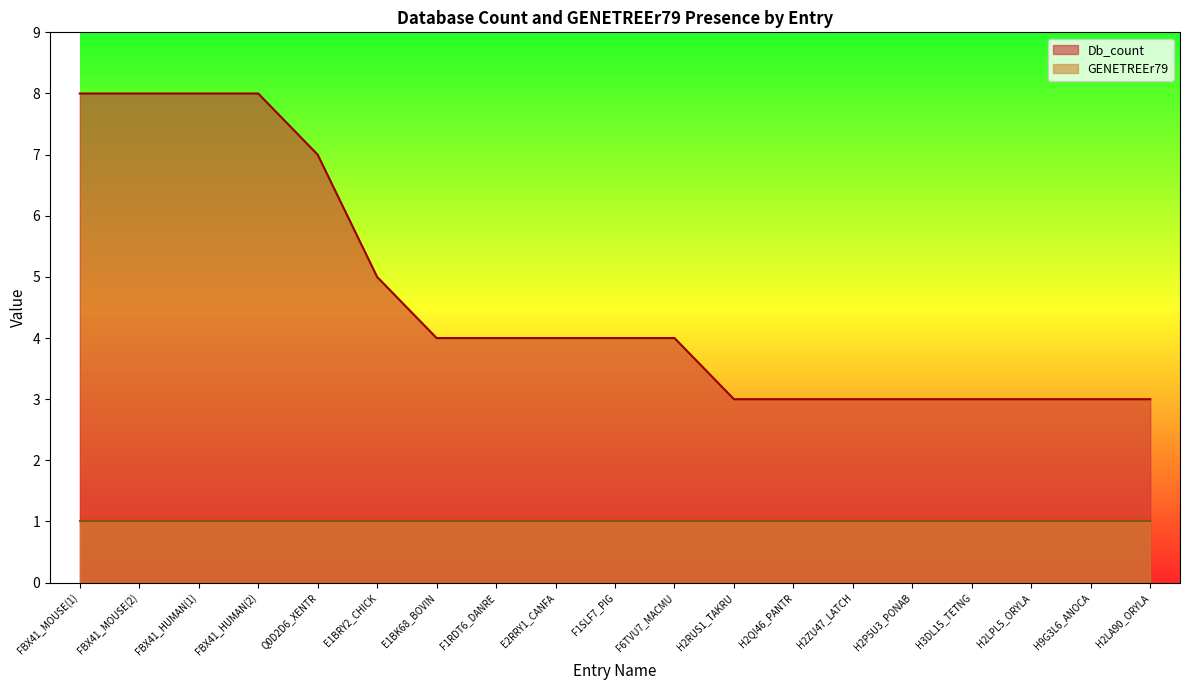

Which category has the highest value across all series?

FBX41_MOUSE(1)